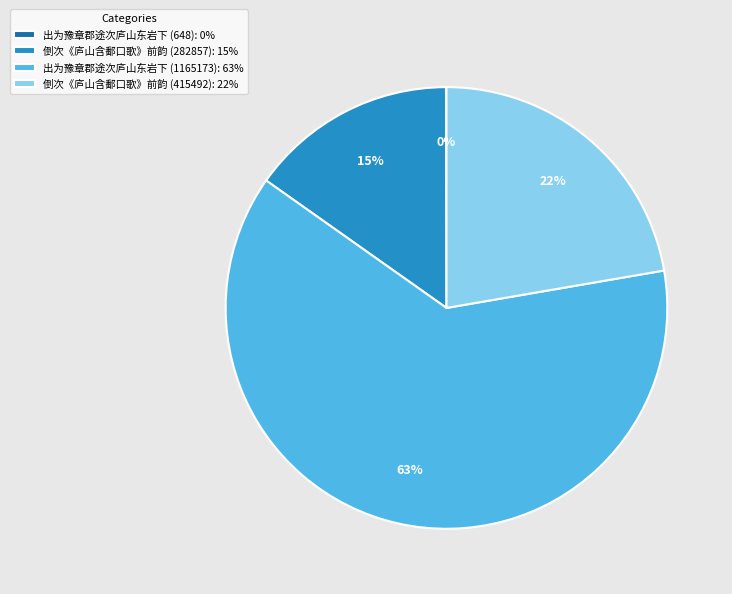

Is there any slice that represents more than half of the pie?

Yes